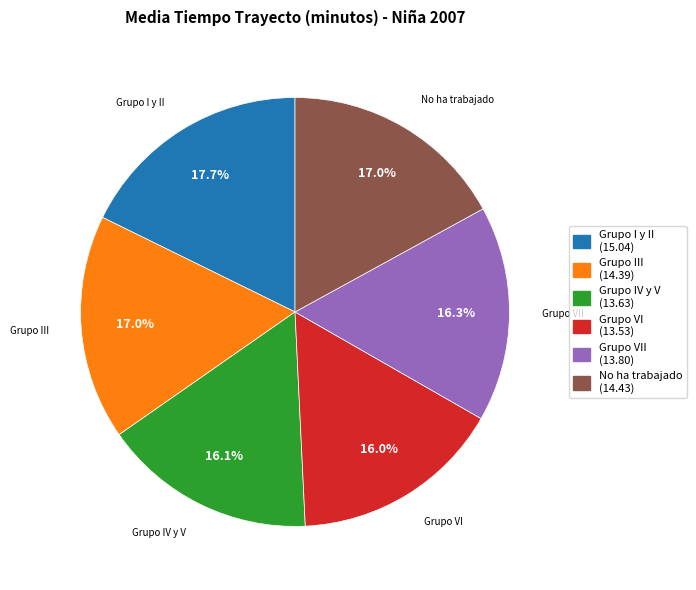

What is the total percentage of No ha trabajado and Grupo VII?

33.3%